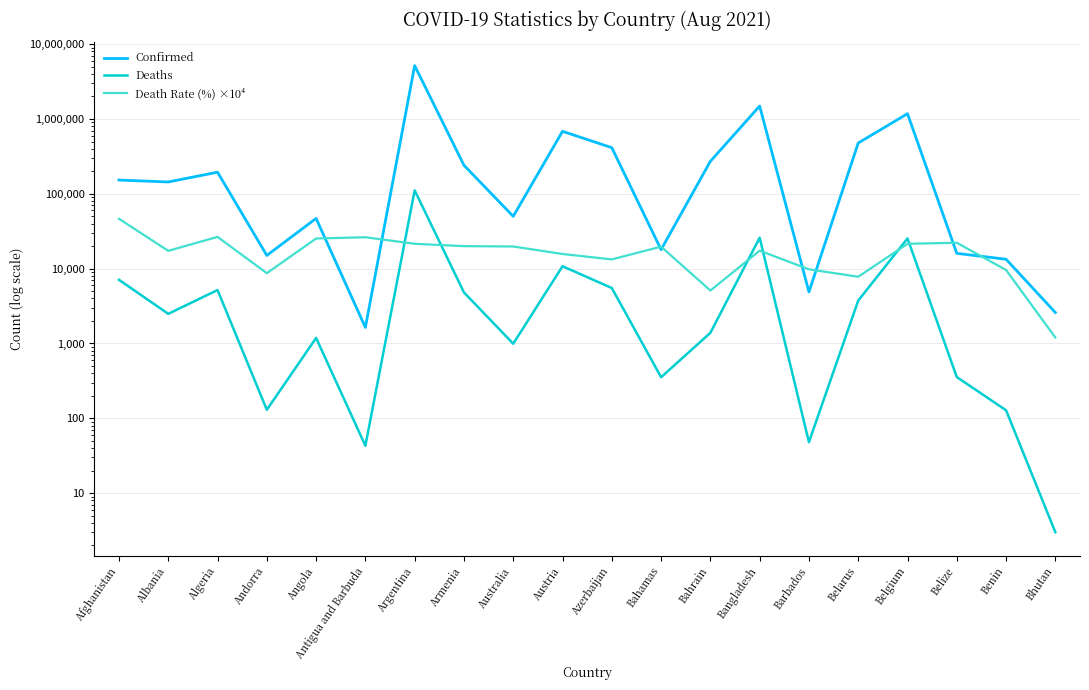

What is the difference between the maximum and second lowest values in the Death Rate (%) ×10⁴ series?

41300.0